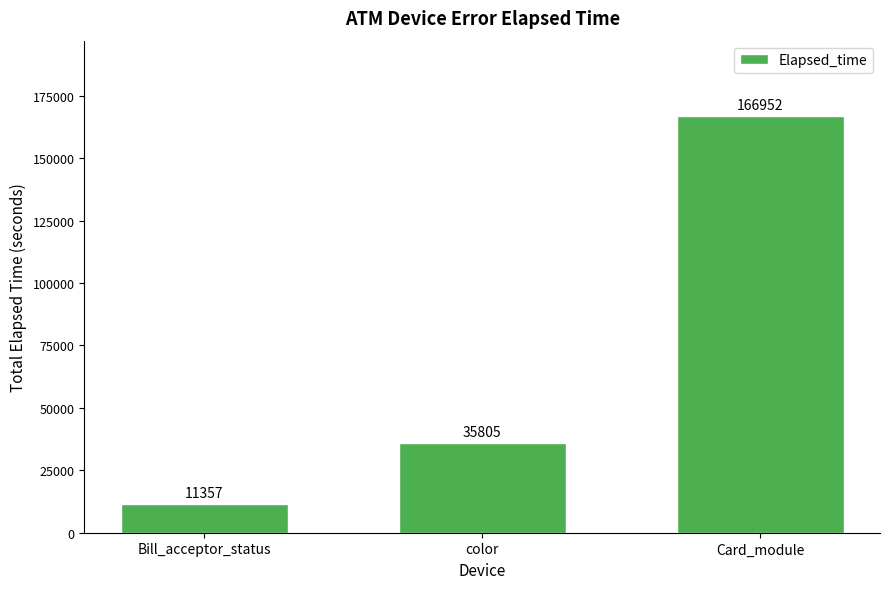

Which has a higher value, color or Bill_acceptor_status?

color